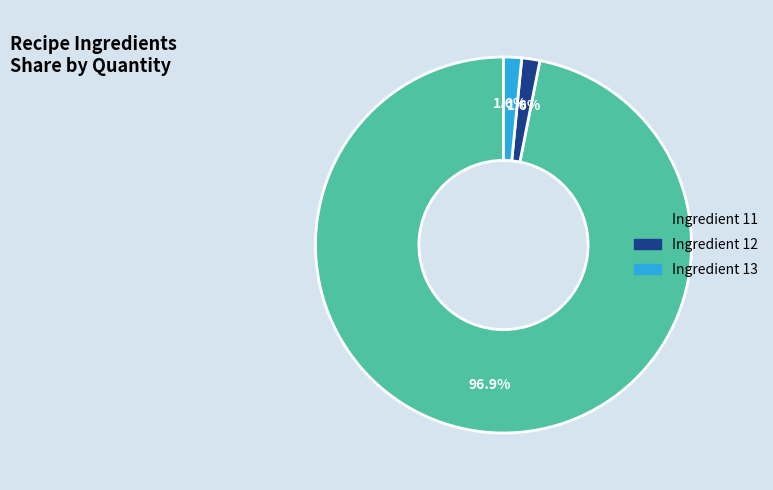

Is there any slice that represents more than half of the pie?

Yes